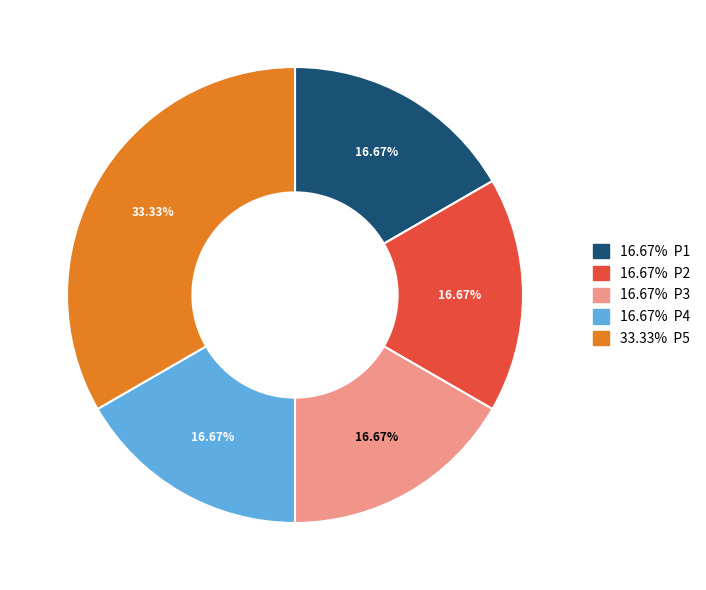

How many slices are in this pie chart?

5